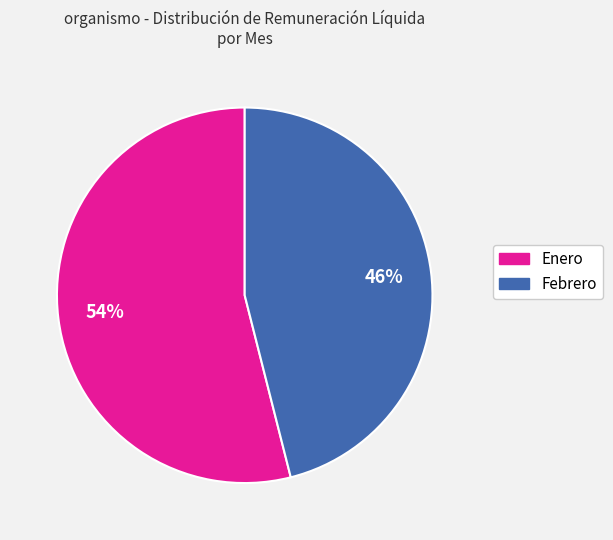

Combined, do Enero and Febrero account for over 50%?

Yes